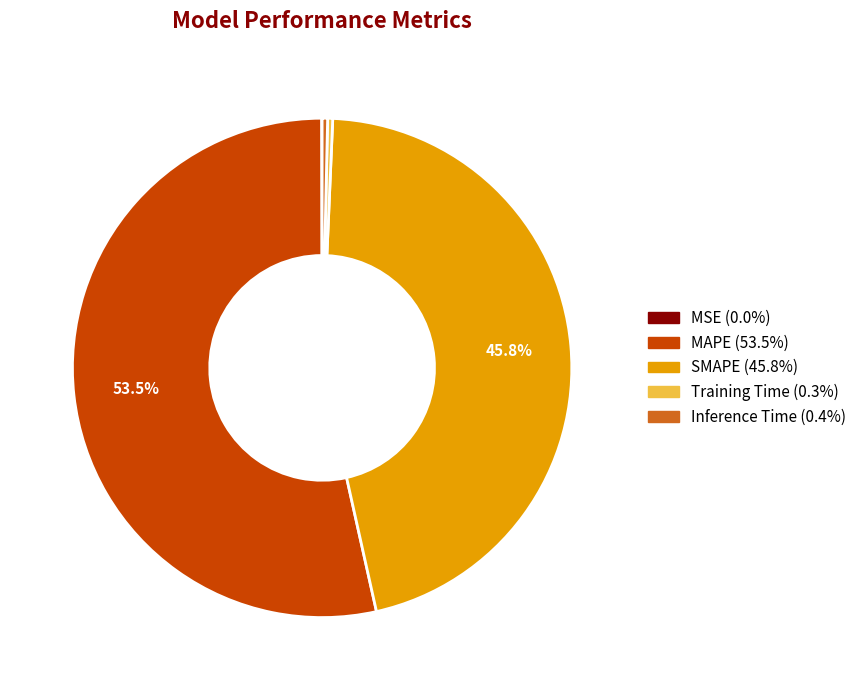

How much of the chart is everything except MAPE?

46.5%